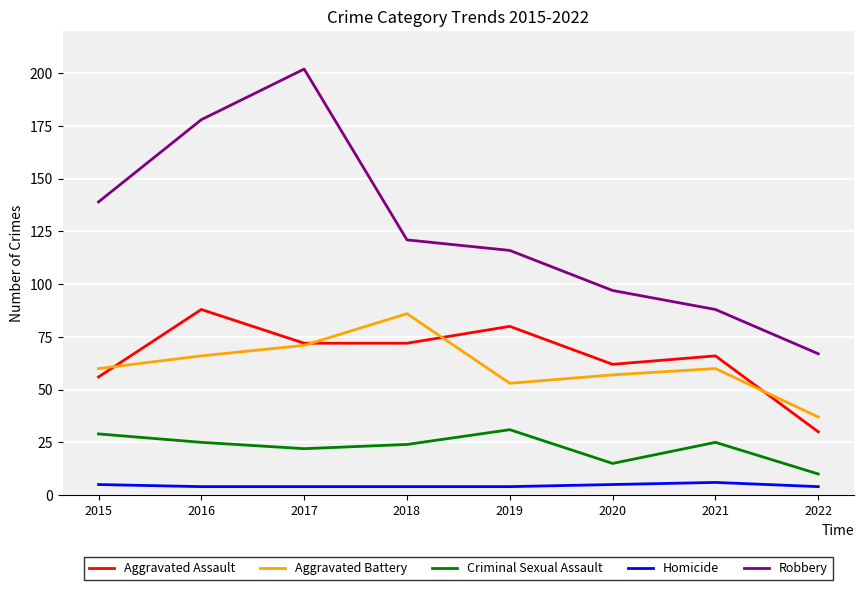

How many lines are shown in the chart?

5